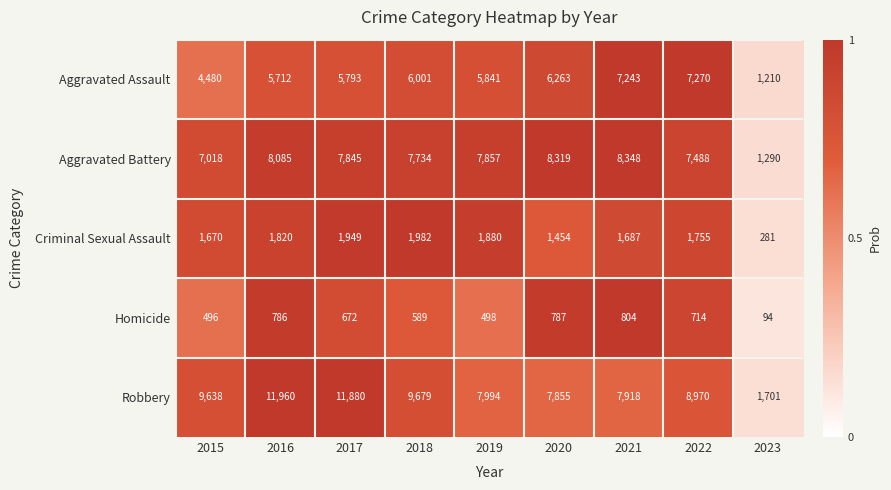

At which category is the sum across all series the highest?

2016